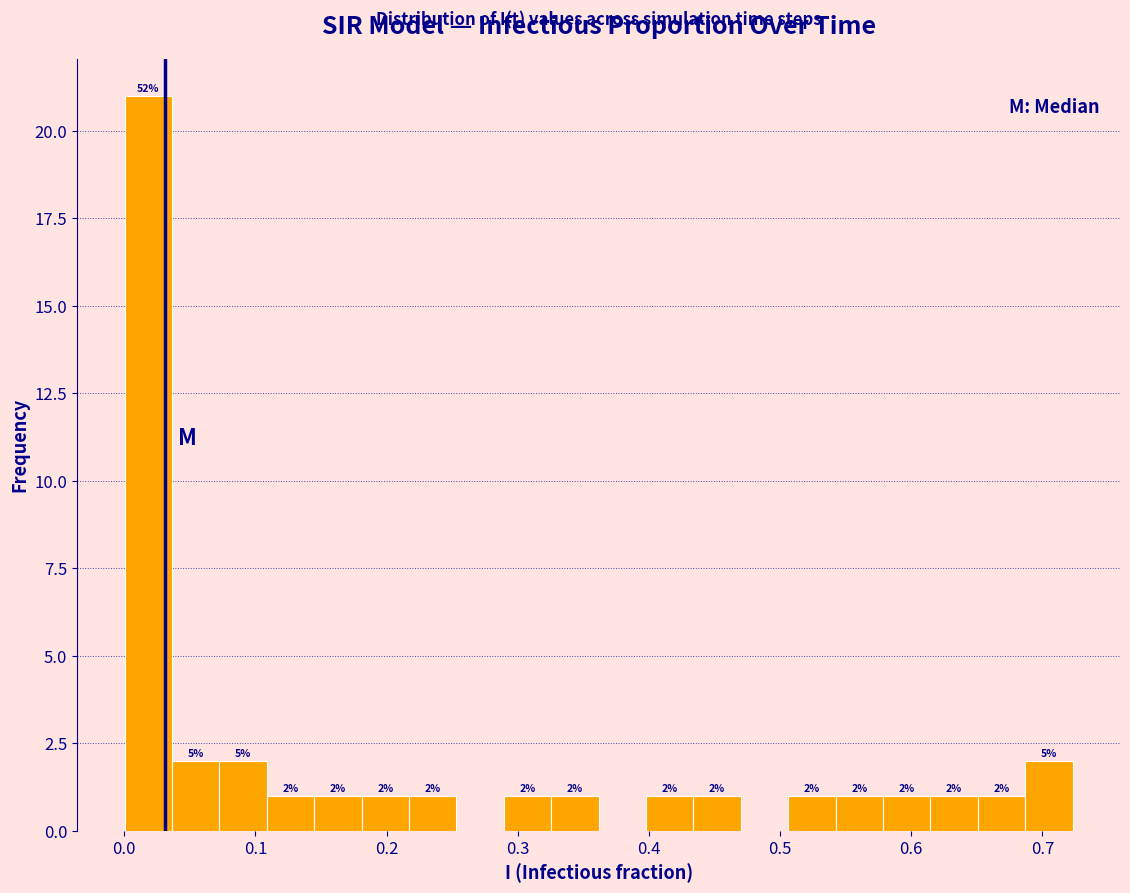

Read against the x-axis, roughly where is the centre of the tallest bar?

0.02